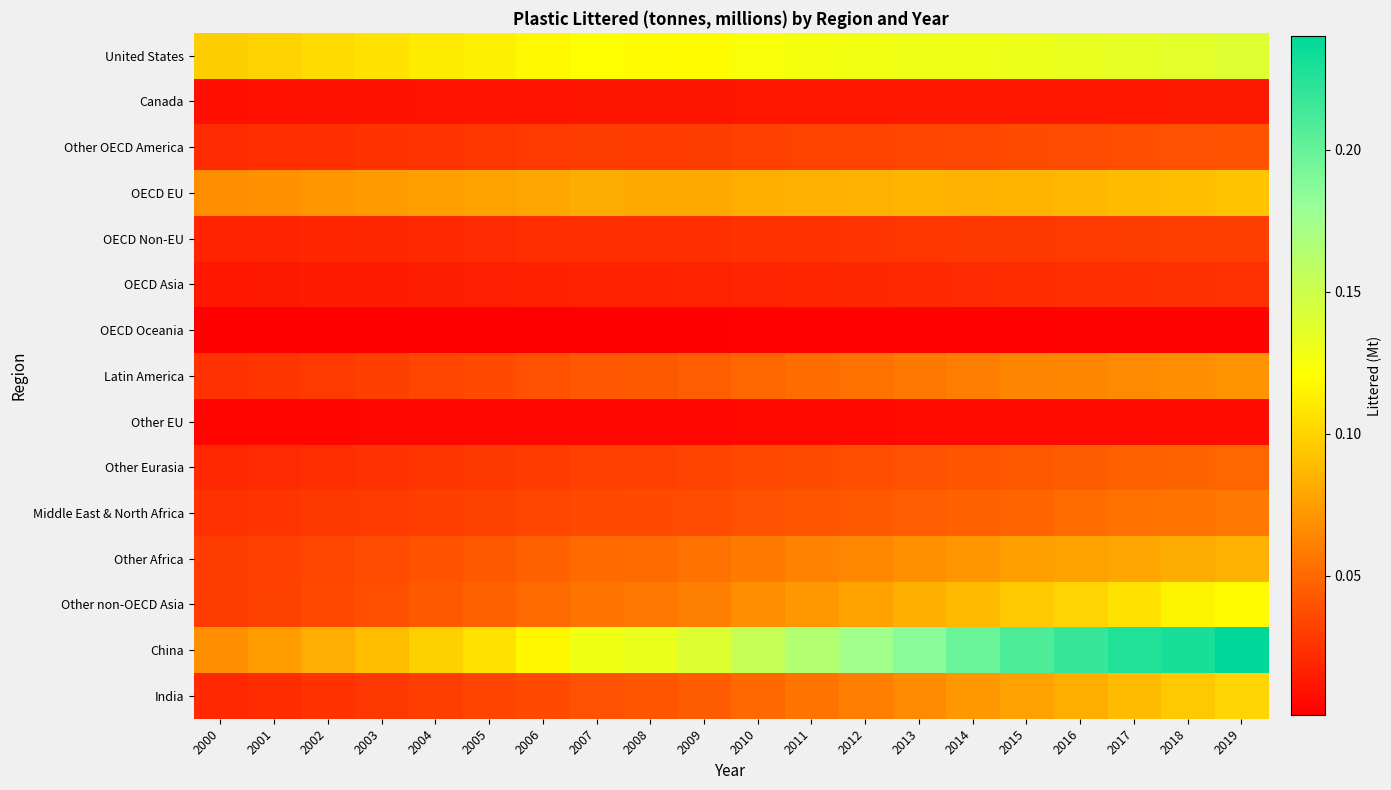

What is the spread (max minus min) of values at 2007?

0.1